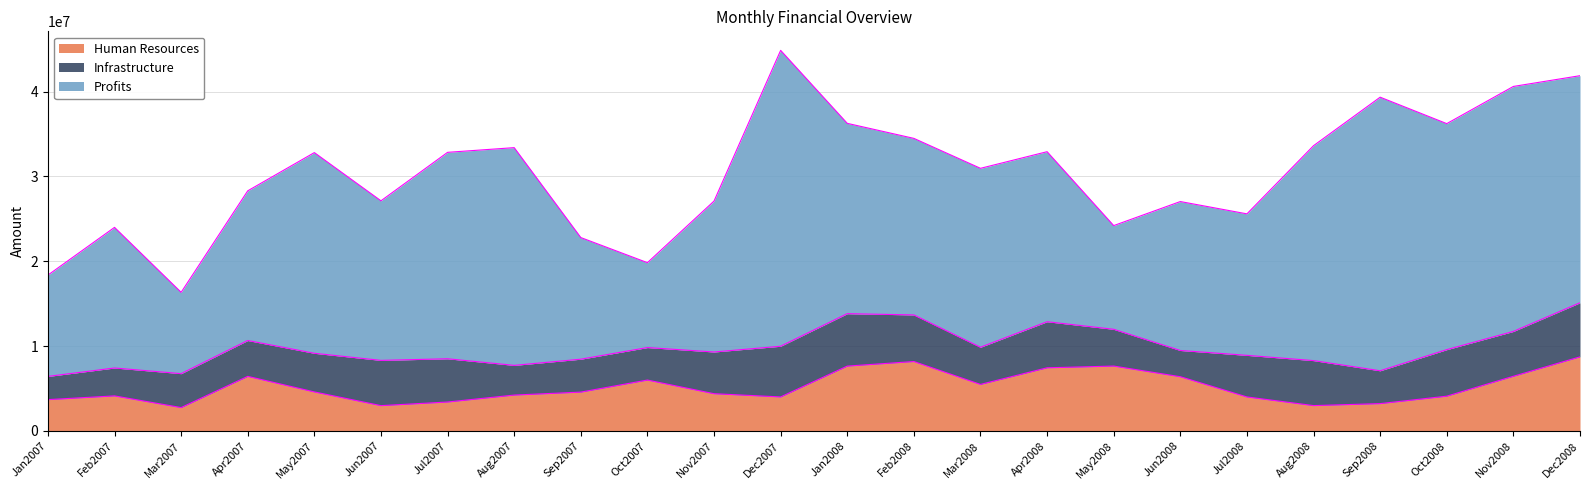

True or false: Profits and Infrastructure intersect in this chart.

False